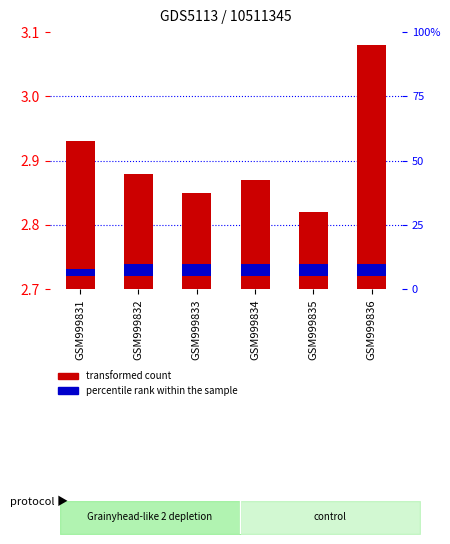

Rank the series by their maximum value, from lowest to highest.

percentile rank within the sample, transformed count